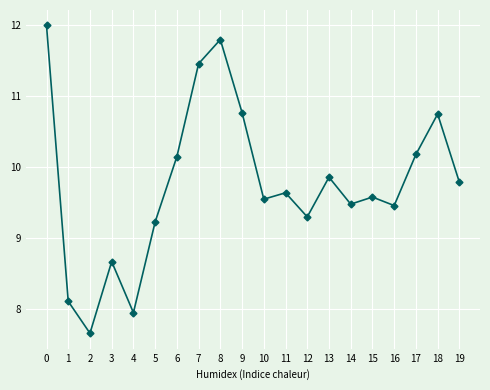

Which category has the lowest value across all series?

2